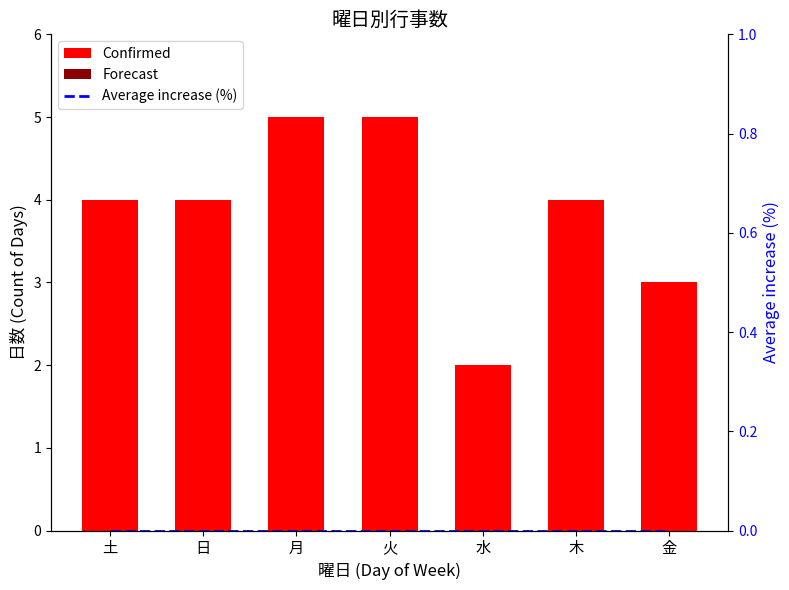

Which series changed the most between 日 and 火?

Confirmed